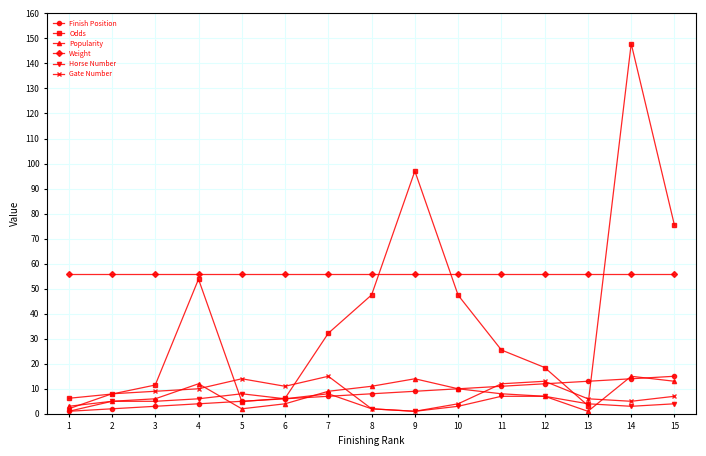

True or false: Odds and Finish Position intersect in this chart.

True